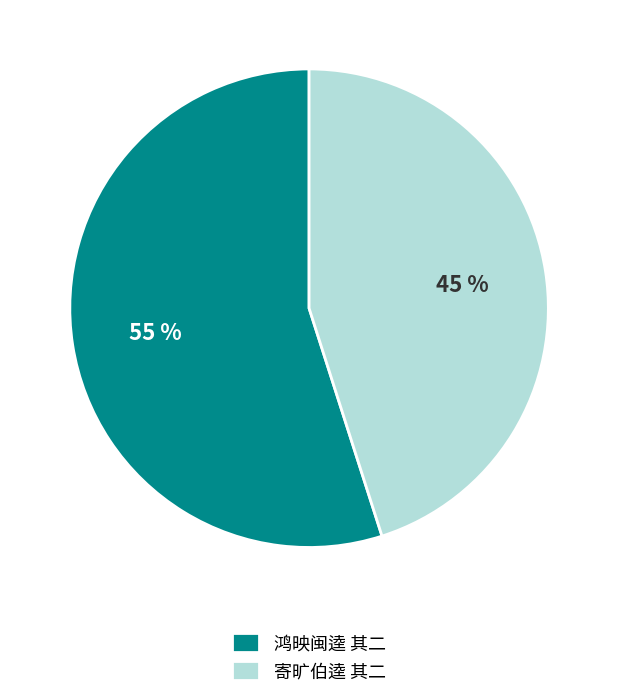

Does 鸿映闽逵 其二 account for over 50% of the chart?

Yes